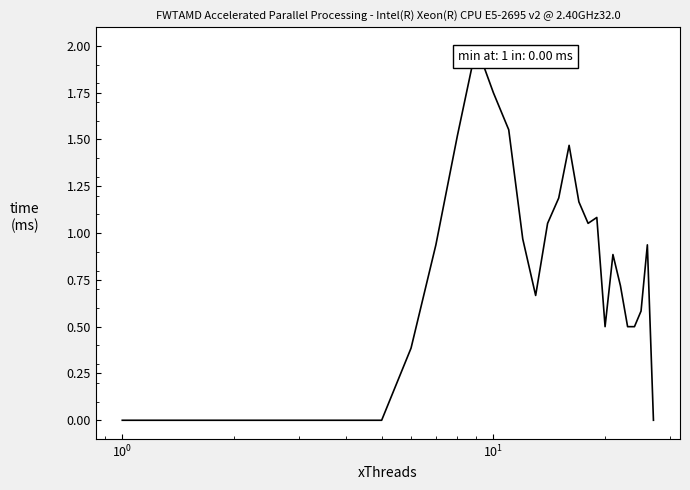

What is the greatest value displayed?

2.0